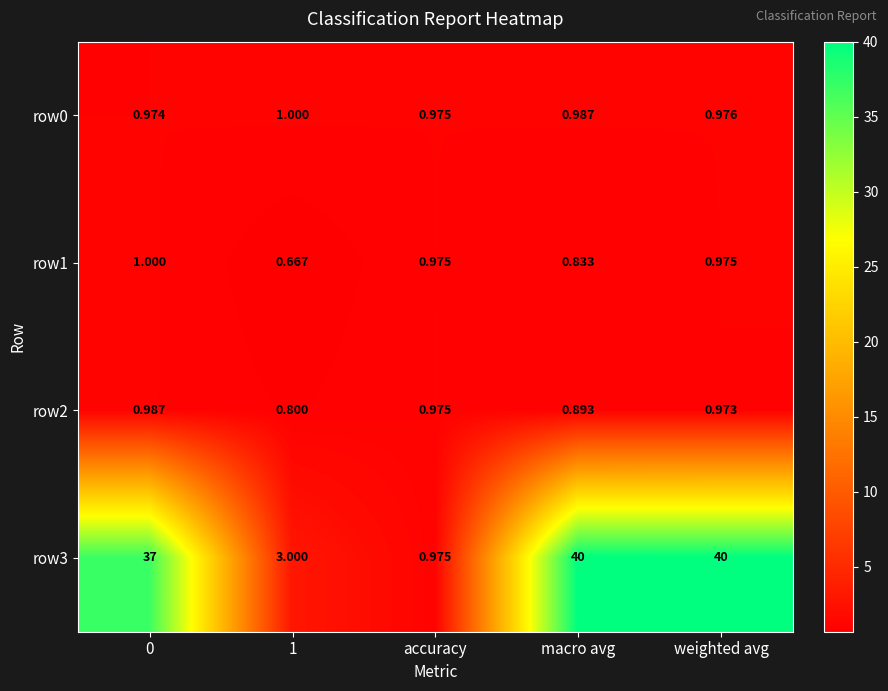

Is the value of row2 at accuracy greater than the value of row0 at 1?

No